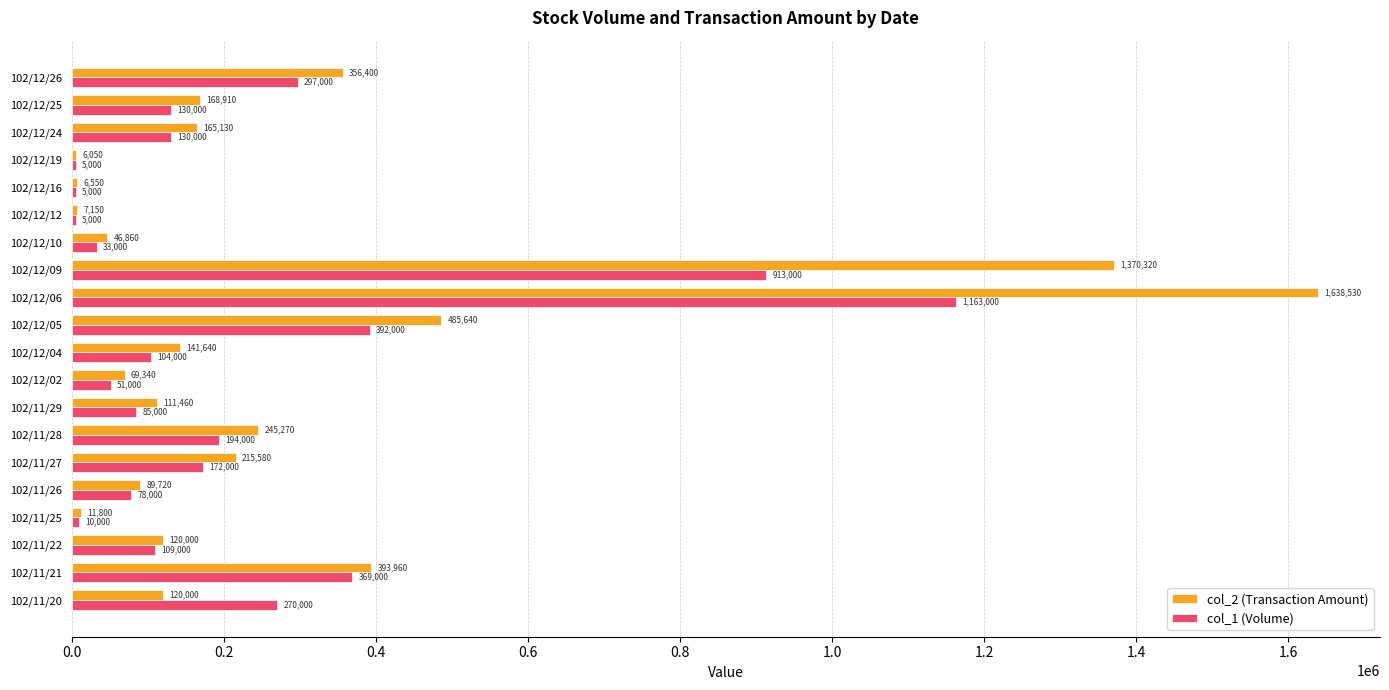

At which label is col_1 (Volume) closest to 584000?

102/12/05